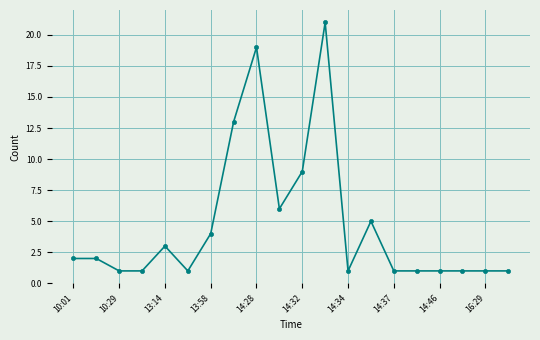

Does the chart have visible grid lines?

Yes